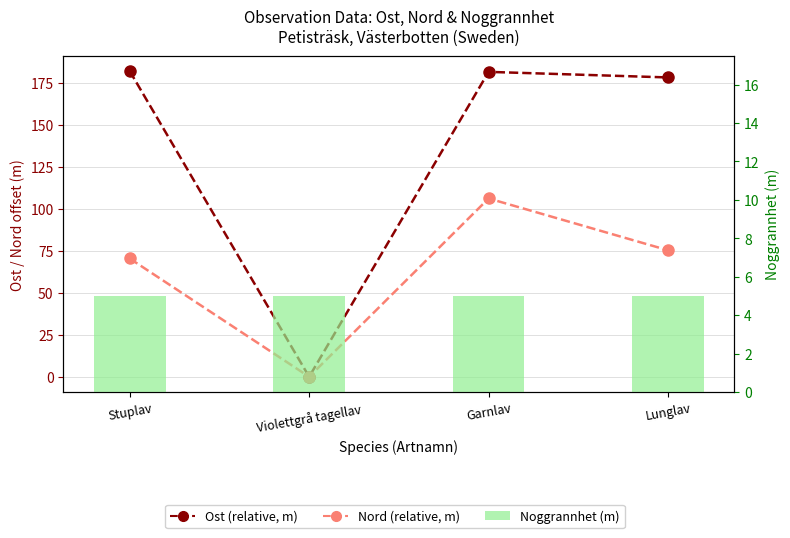

What is the label of the 4th bar from the right?

Stuplav